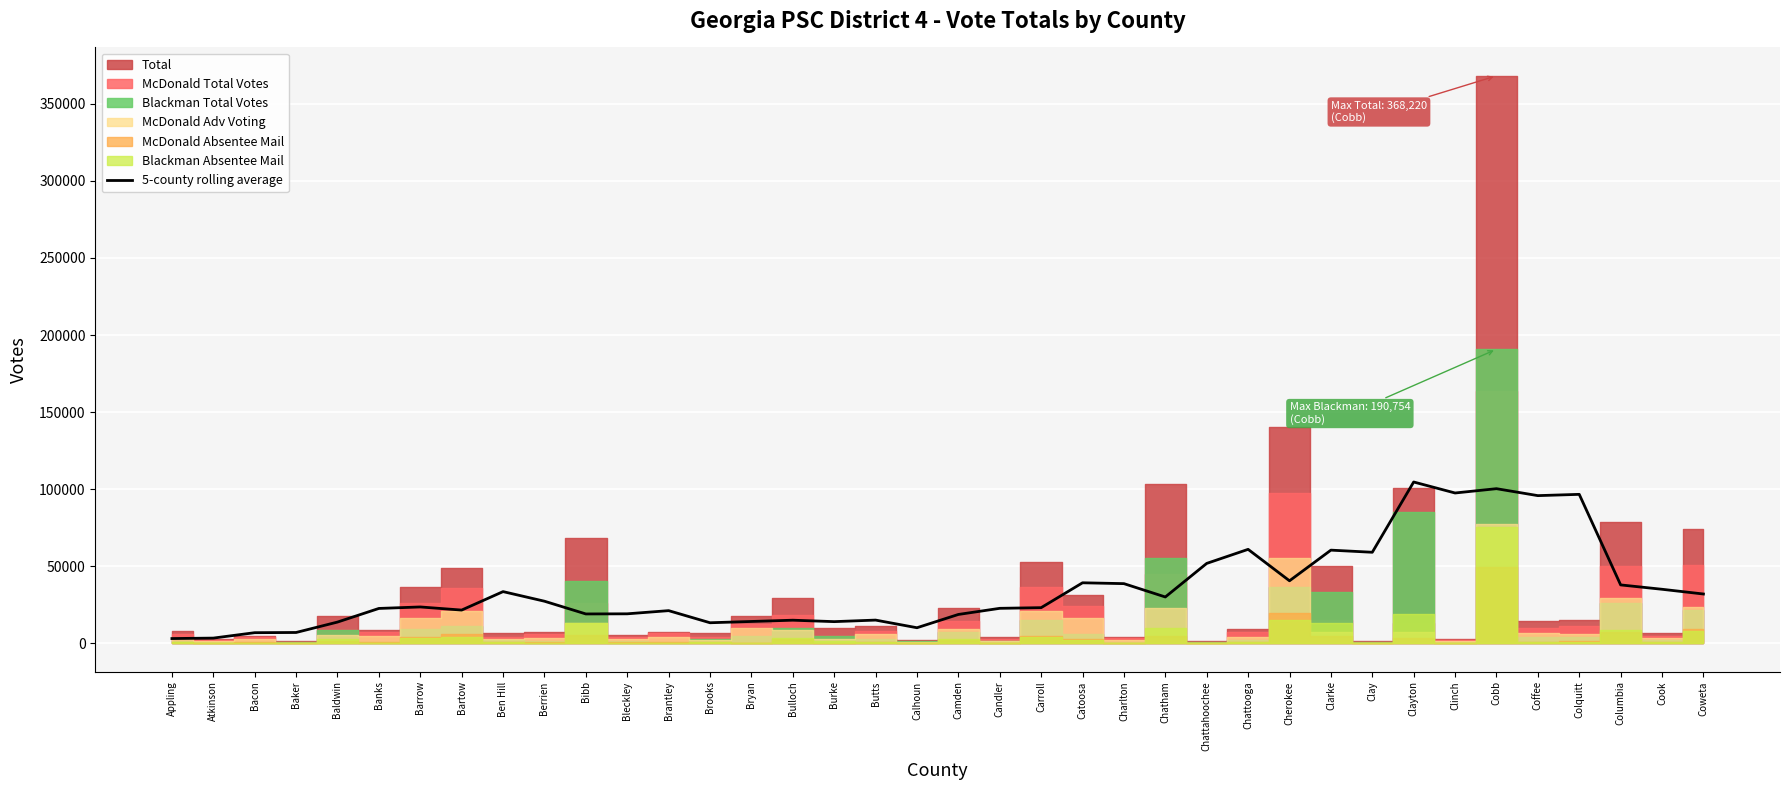

The value of 5-county rolling average at Cobb is 100265.0. True or false?

True